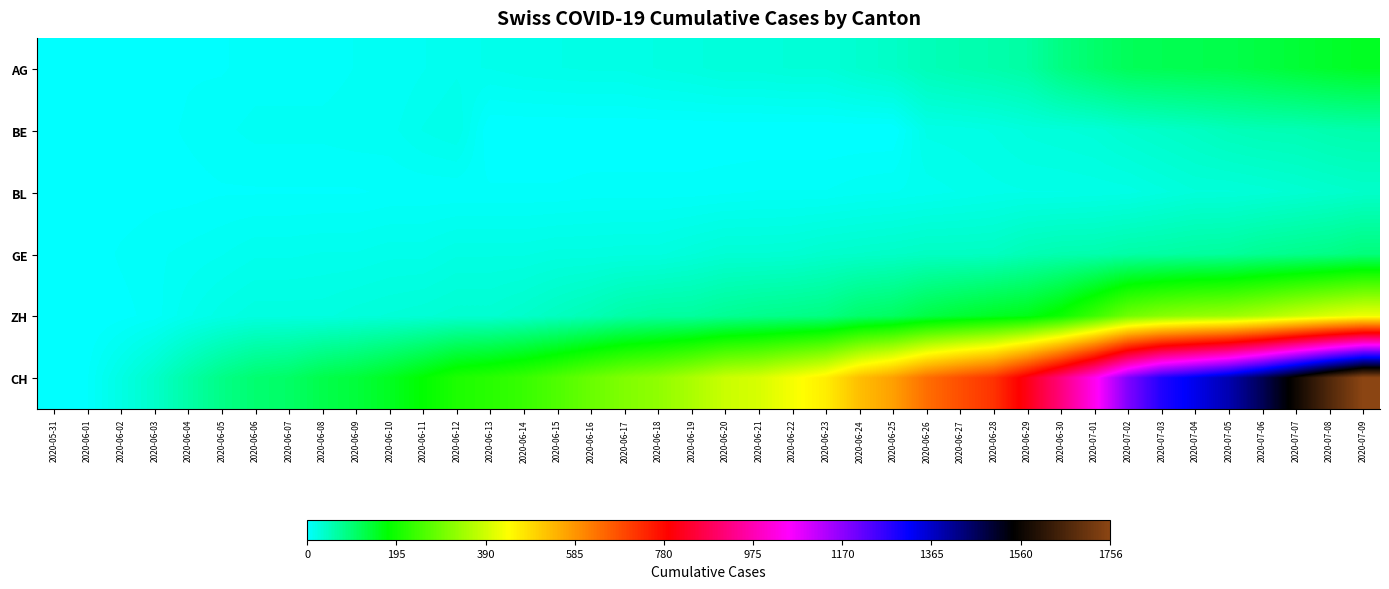

At which category is the sum across all series the highest?

2020-07-09